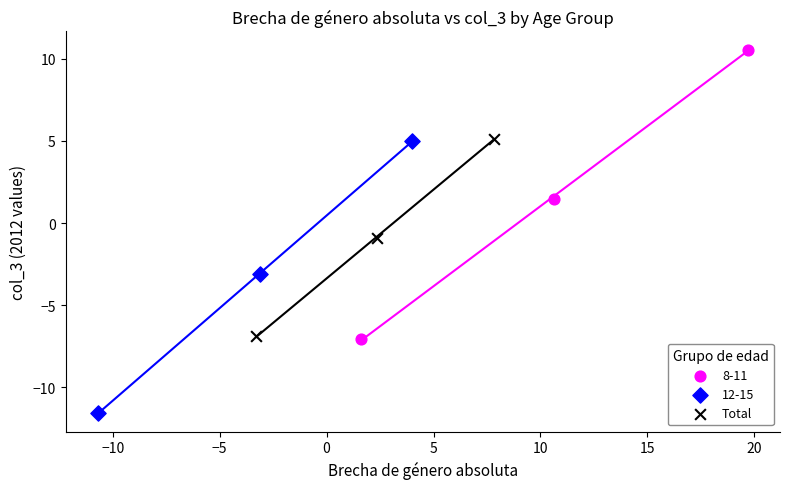

Which series reaches the minimum Y coordinate?

12-15